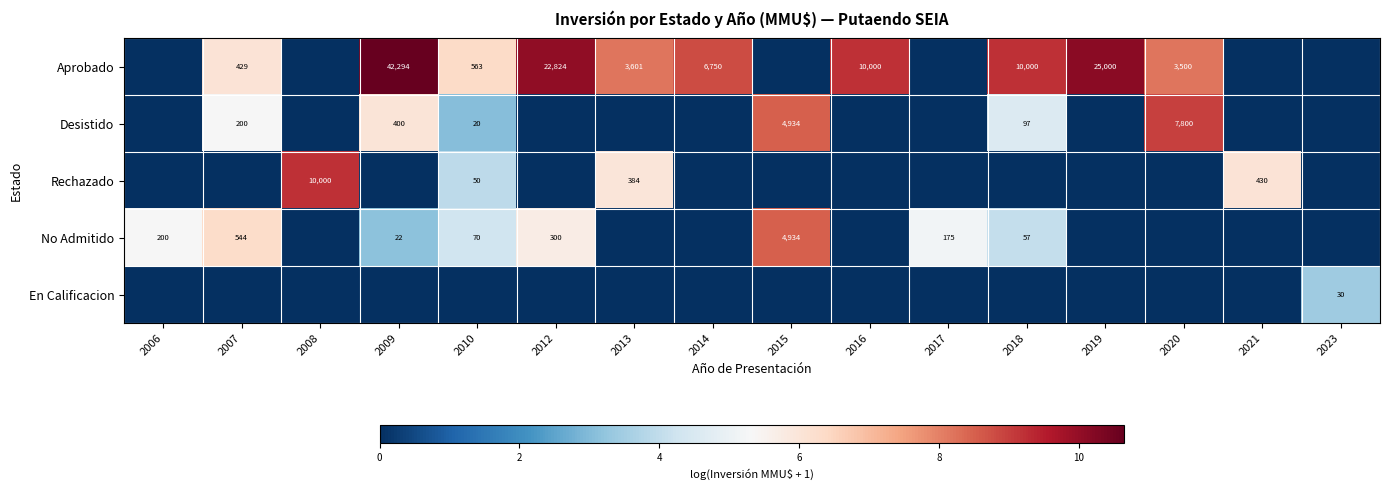

Is it true that Aprobado equals 1339 at 2020?

False